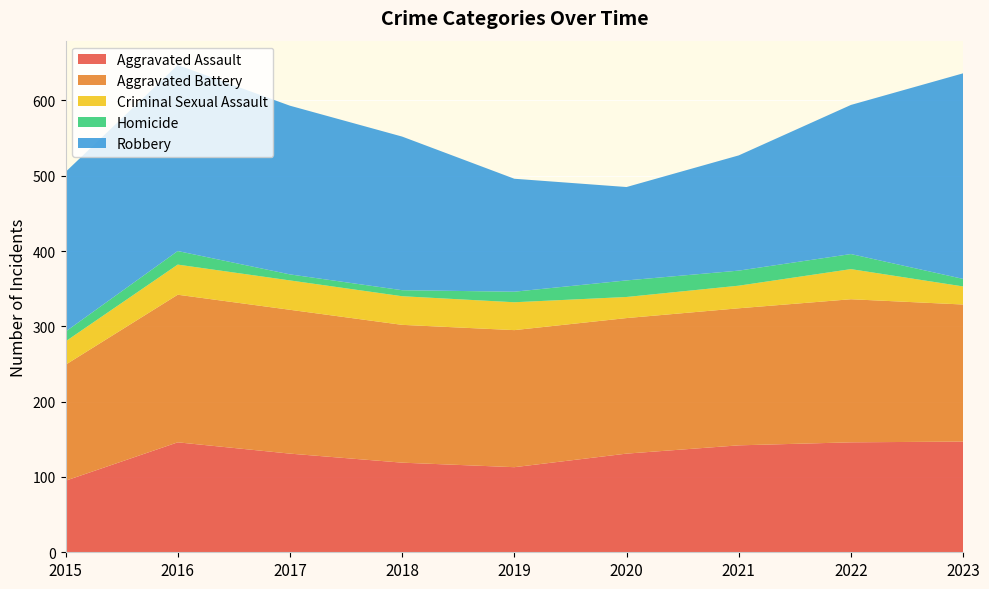

Reading right to left, what are all the values shown in this chart?

Aggravated Assault: 2023=147	2022=146	2021=142	2020=131	2019=113	2018=119	2017=131	2016=146	2015=95
Aggravated Battery: 2023=182	2022=190	2021=182	2020=180	2019=182	2018=183	2017=191	2016=196	2015=154
Criminal Sexual Assault: 2023=24	2022=40	2021=30	2020=28	2019=37	2018=38	2017=39	2016=40	2015=31
Homicide: 2023=10	2022=20	2021=20	2020=22	2019=14	2018=8	2017=8	2016=18	2015=13
Robbery: 2023=273	2022=198	2021=153	2020=124	2019=150	2018=204	2017=224	2016=247	2015=212